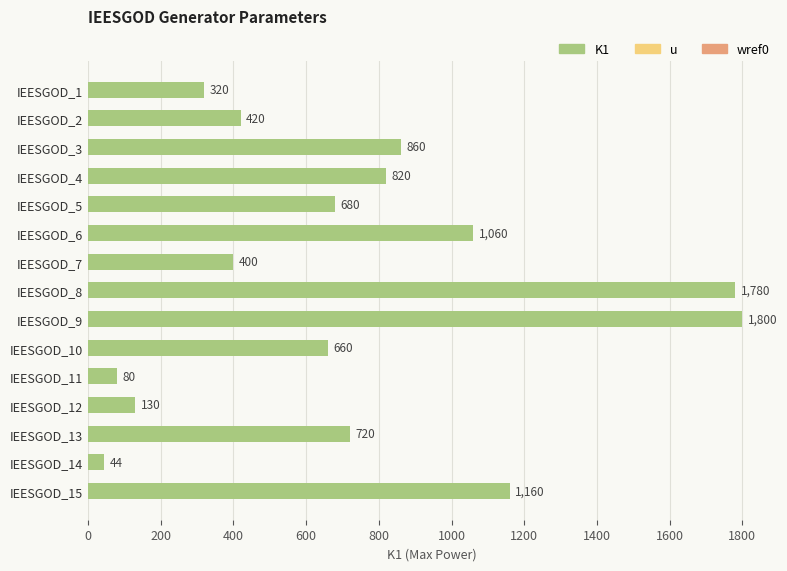

True or false: the data shows 962 at IEESGOD_9.

False